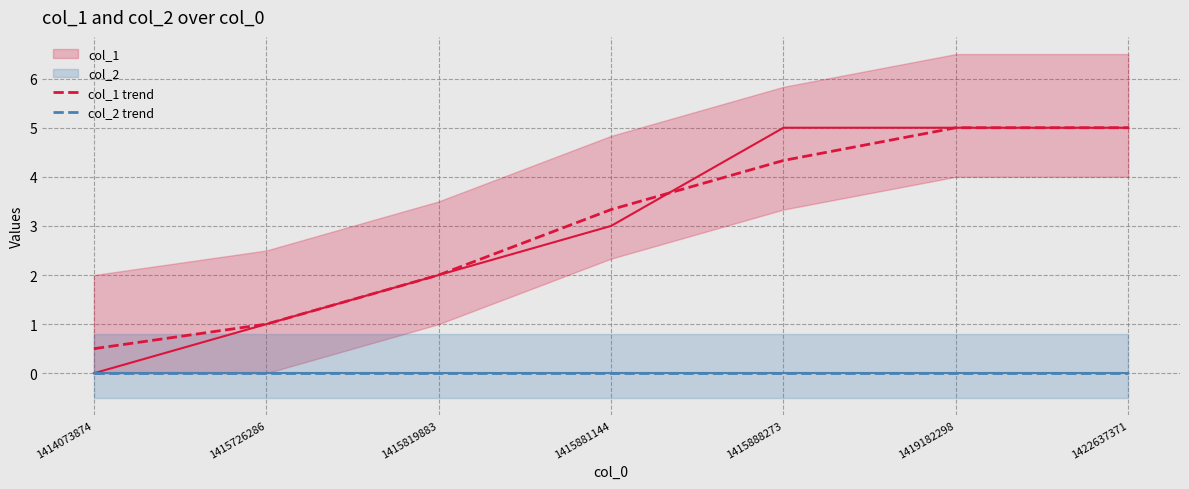

Count the number of data series in this chart.

4